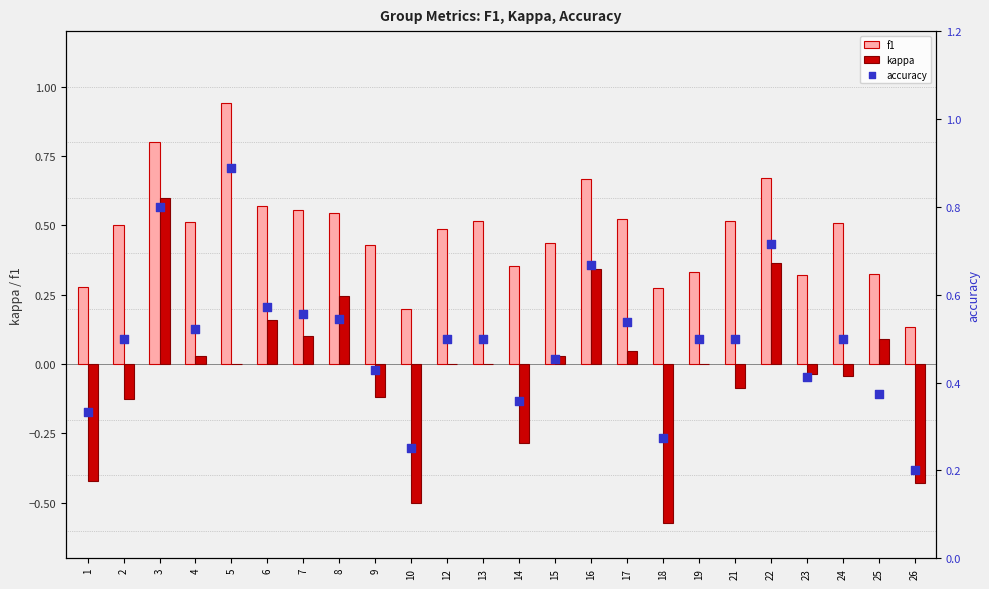

Is the value of kappa at 8 greater than the value of f1 at 13?

No